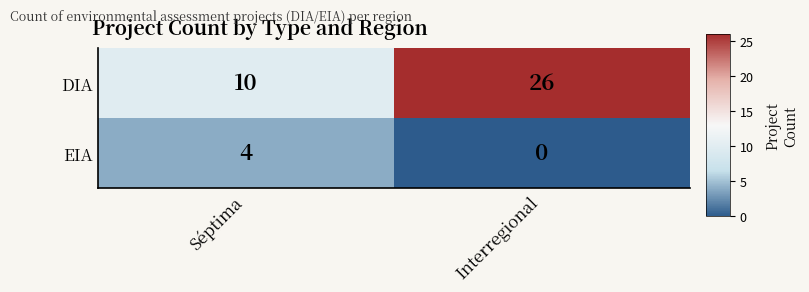

What is the sum of the DIA values at Interregional and Séptima?

36